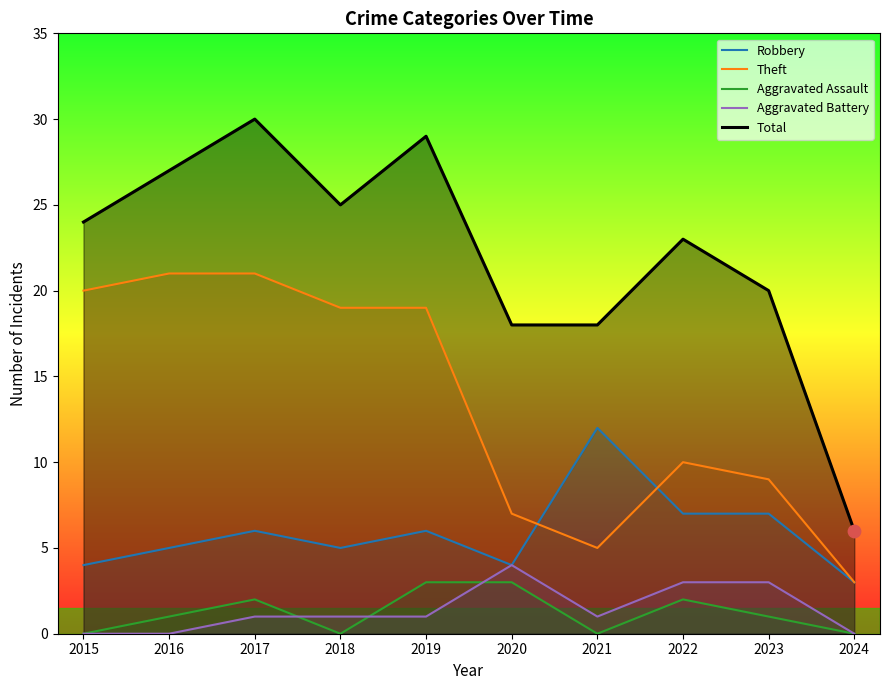

Which series contains the lowest Y value?

Aggravated Assault